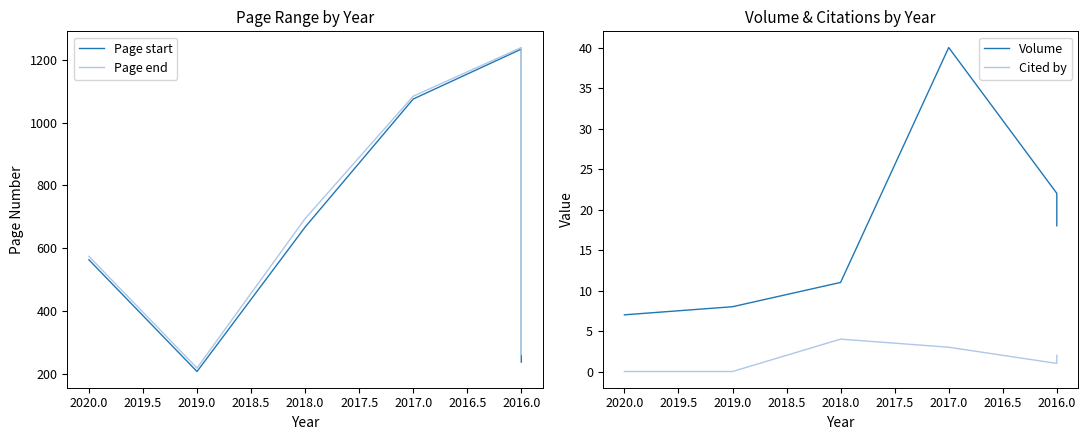

True or false: Page end and Page start cross at least once.

False